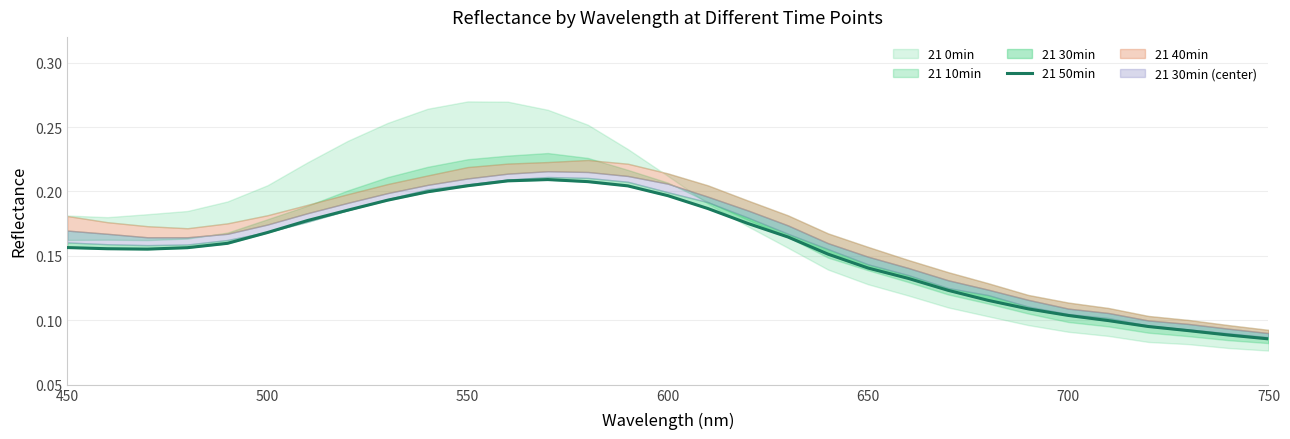

How many interior local peaks (higher than both neighbors) does the data have?

1